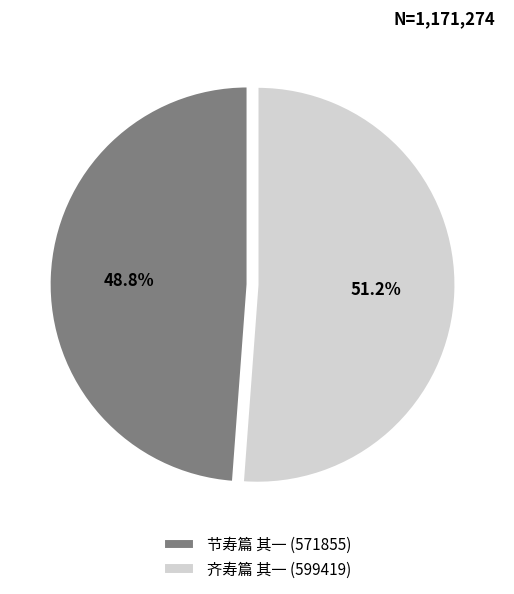

Combined, do 节寿篇 其一 and 齐寿篇 其一 account for over 50%?

Yes